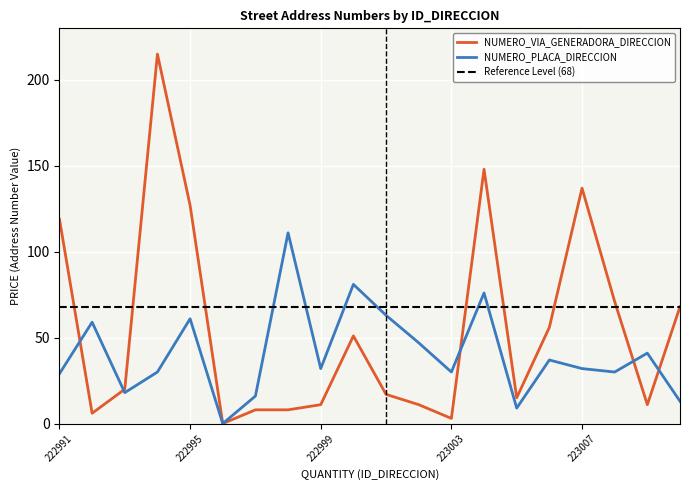

What is the difference between the NUMERO_VIA_GENERADORA_DIRECCION values at 222998 and 223002?

3